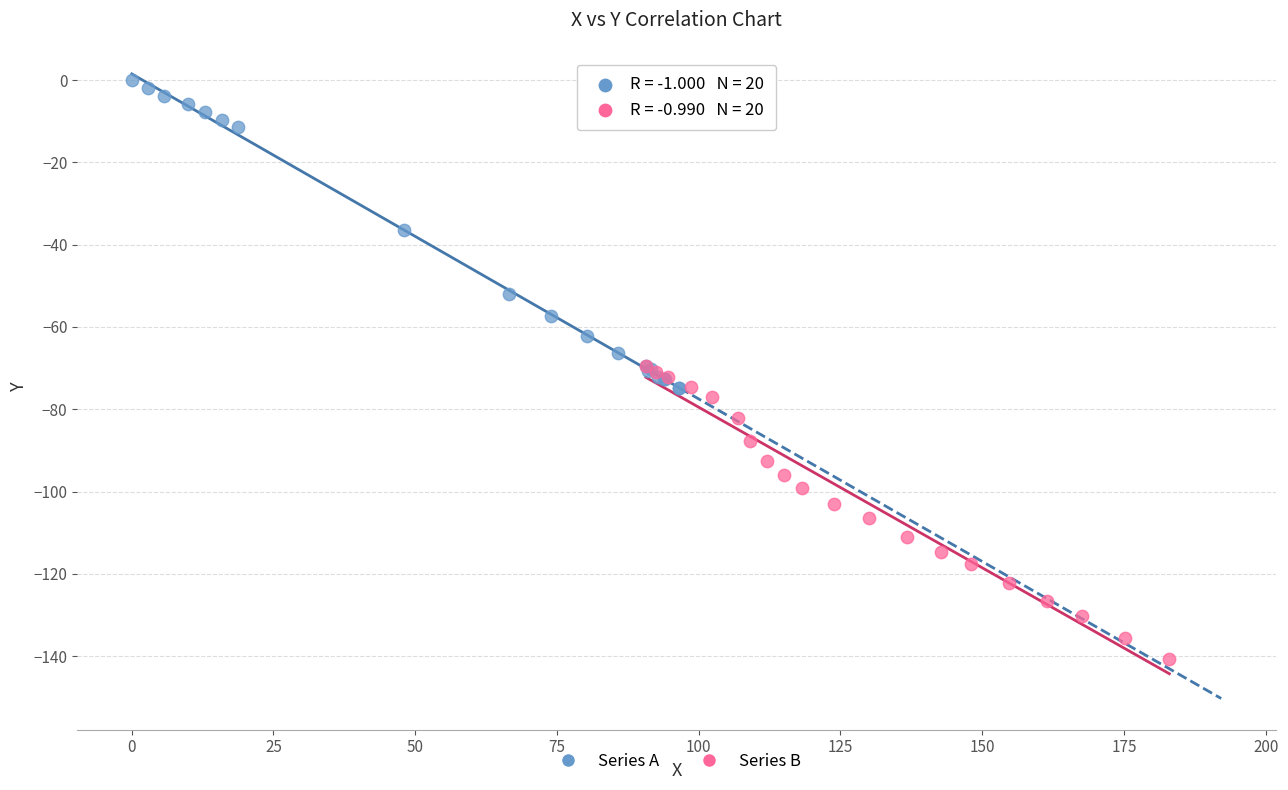

Which series has the largest Y range (max minus min)?

Series A